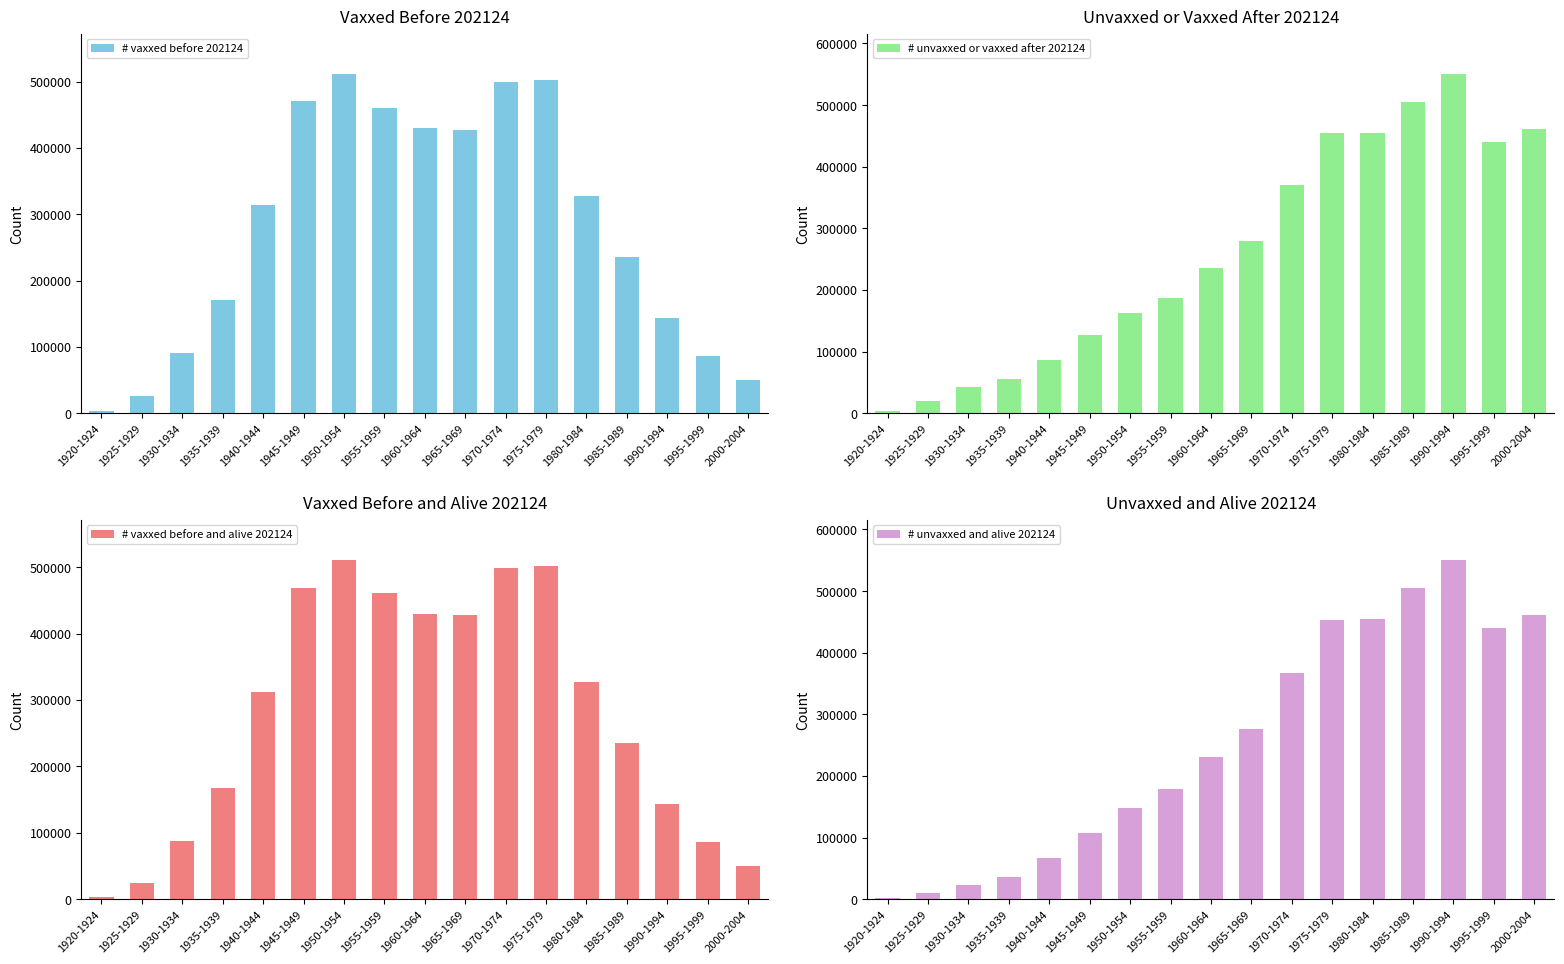

How many values in the # unvaxxed and alive 202124 series are below 231516?

8